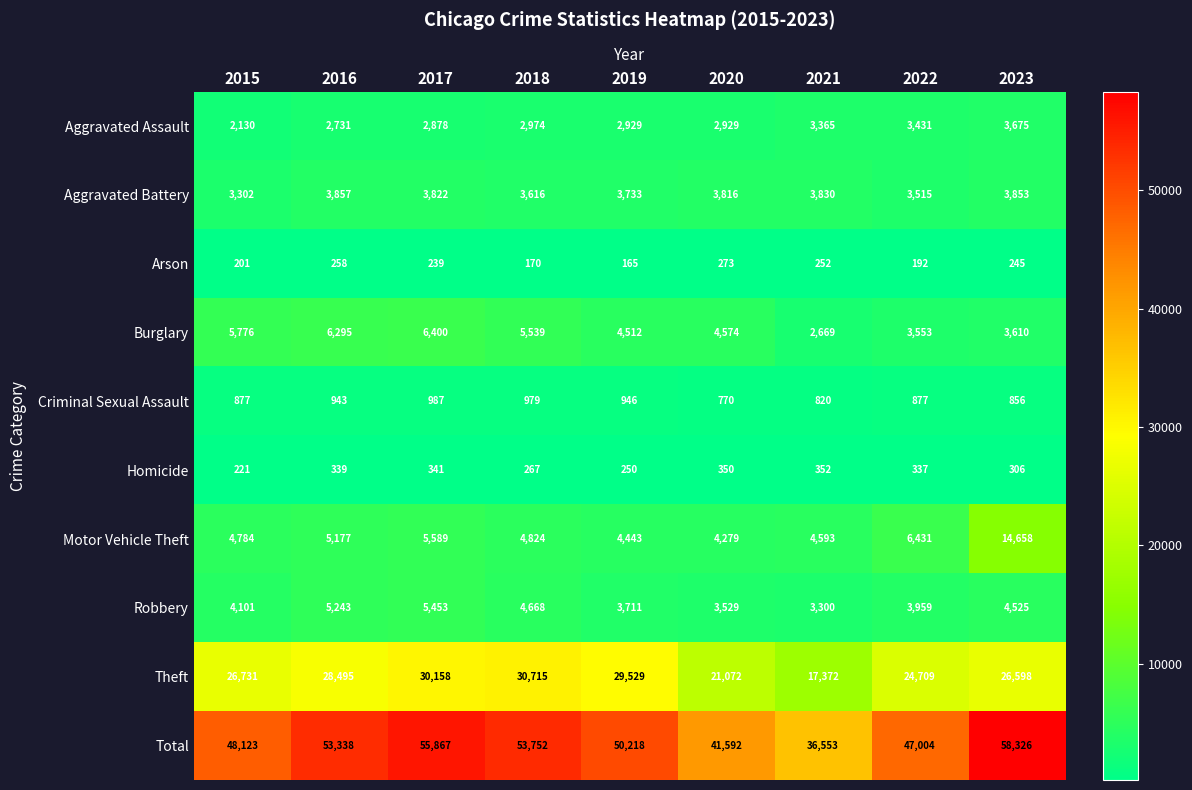

Which series has the widest spread of values?

Total